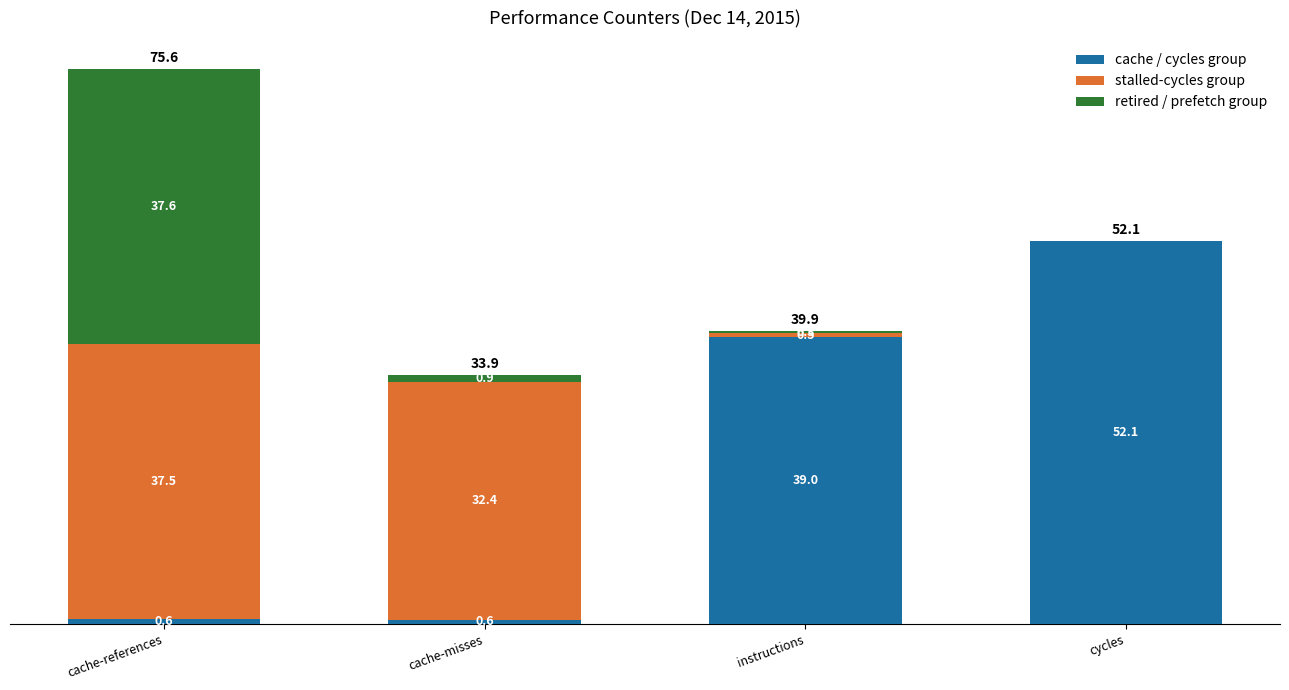

What is the maximum value for cache / cycles group?

52.1